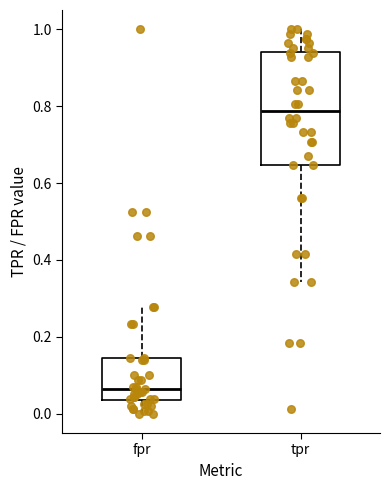

Reading left to right, transcribe this box plot: for each box, give where its median line is, the range the box spans, and where its two whiskers end, as read against the y-axis. The values are not printed on the chart, so give them approximately, as read against the axis.

fpr: median 0.06, box 0.04 to 0.14, whiskers 0.00 to 0.28
tpr: median 0.78, box 0.64 to 0.94, whiskers 0.34 to 1.00